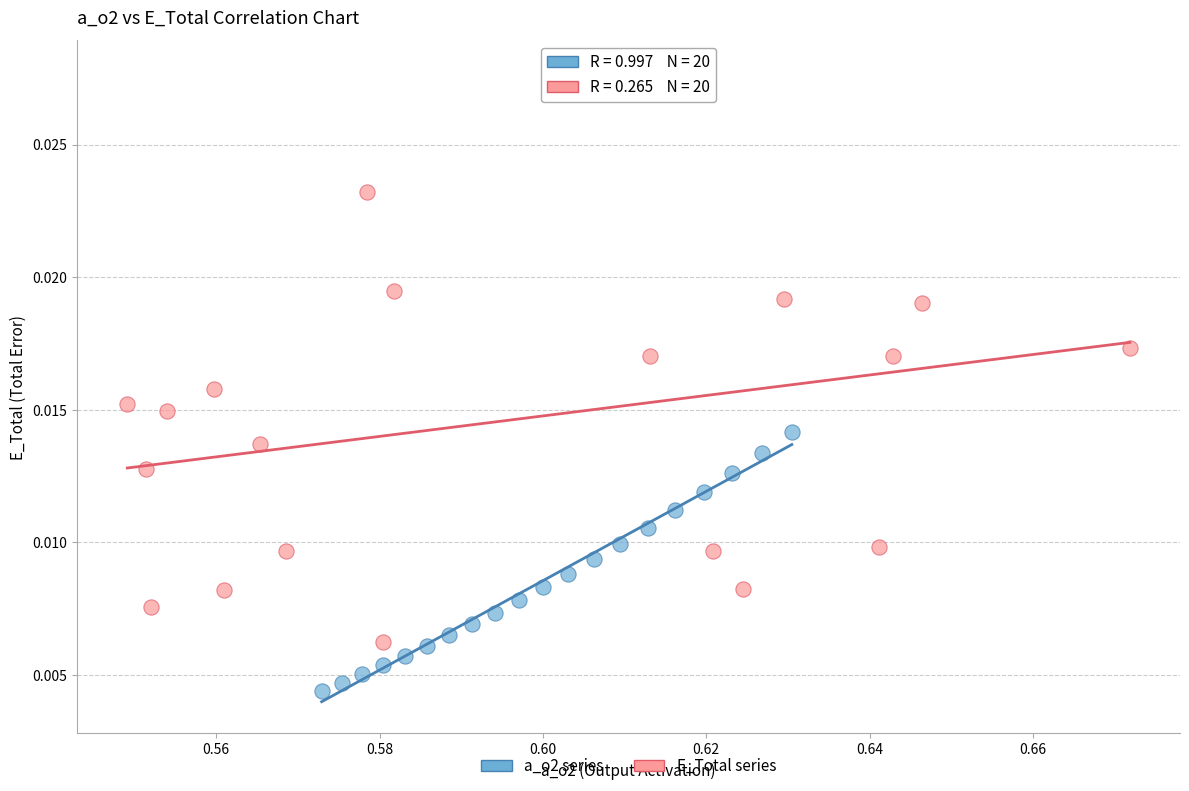

Which series has the widest spread of Y values?

E_Total series